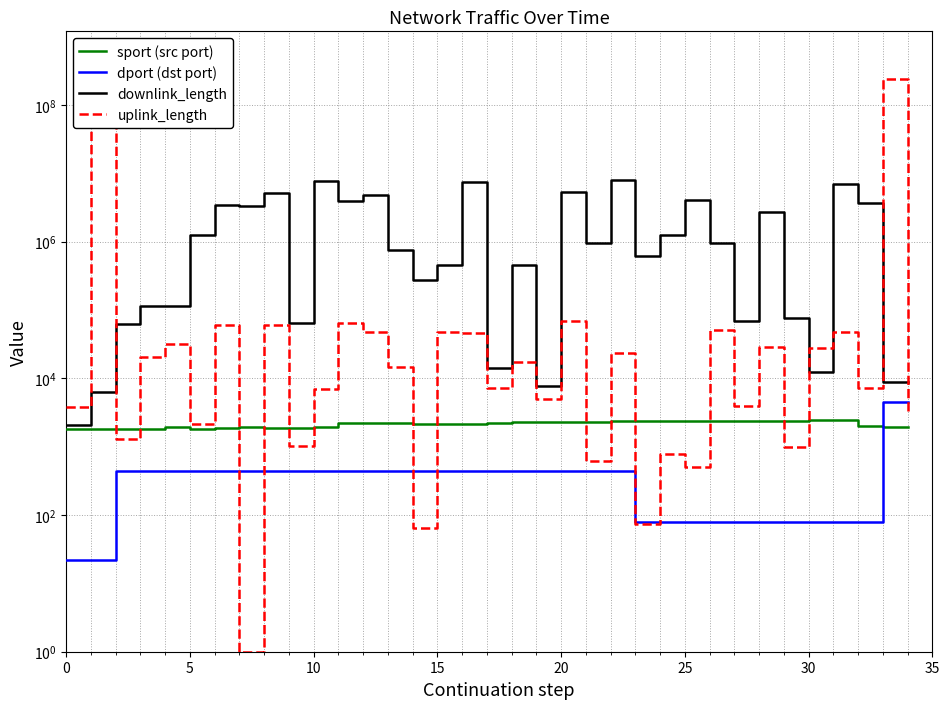

What is the difference between the highest and lowest values at 14?

271253